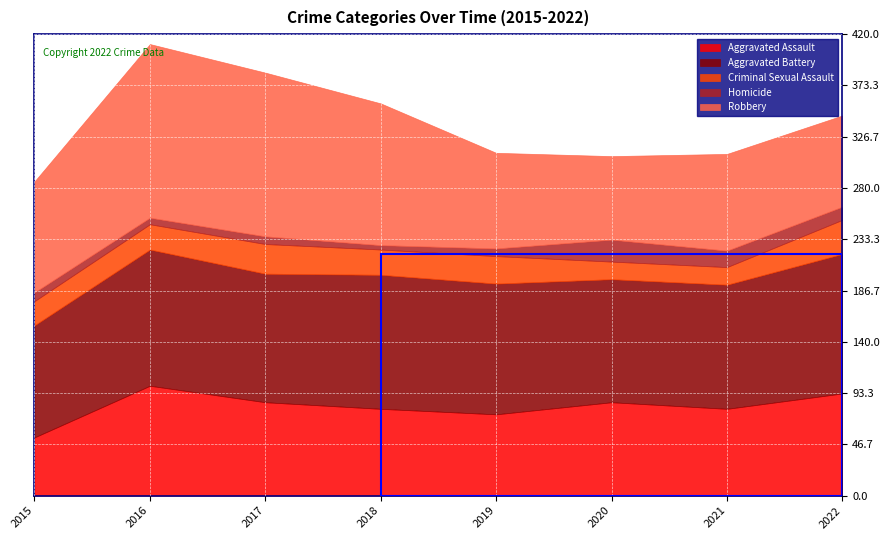

Where is the first local maximum for Homicide?

2017